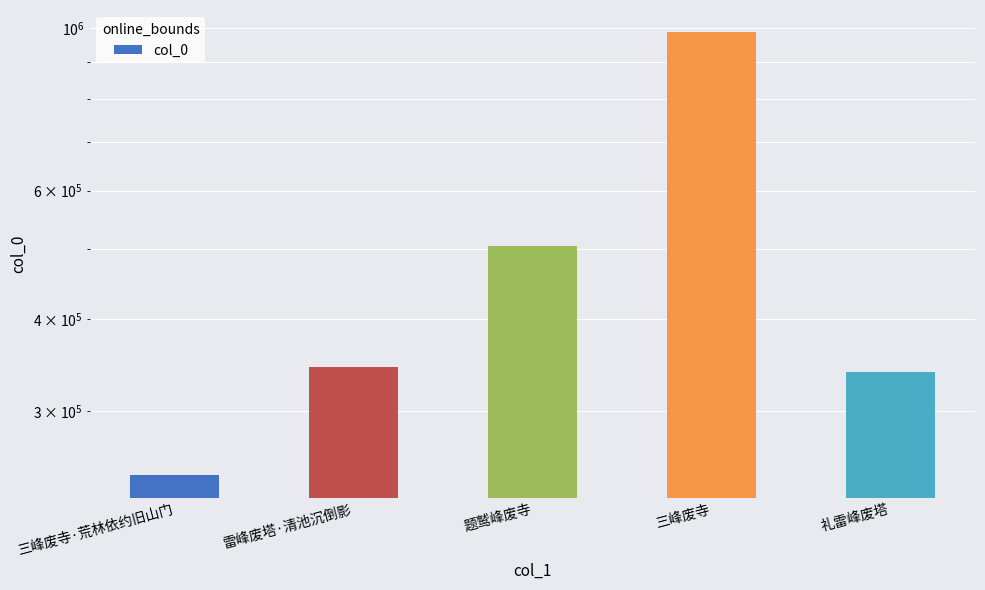

Count the number of categories in the chart.

5